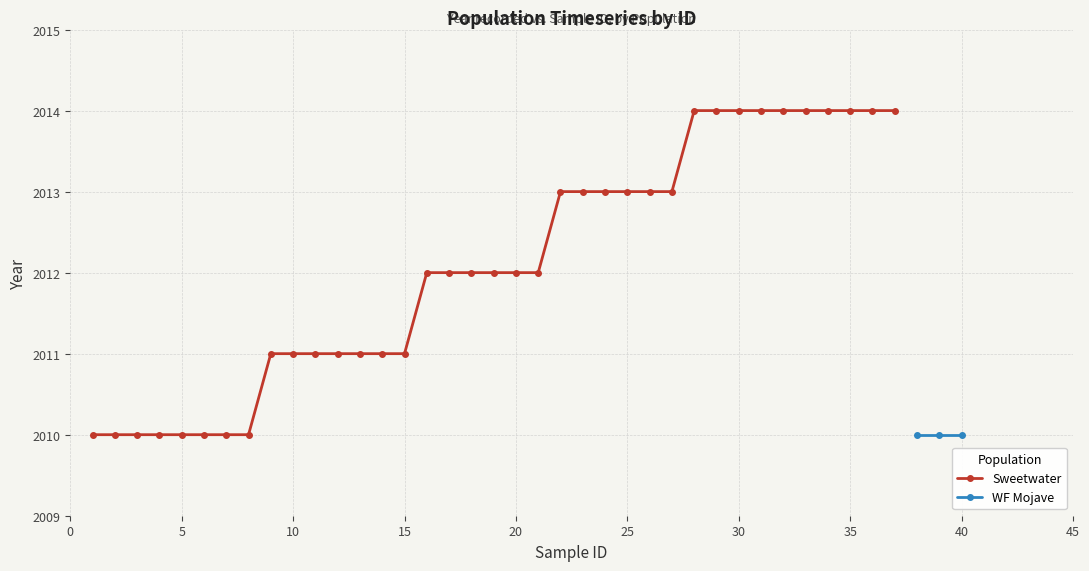

Does the chart display data point markers on the line(s)?

Yes